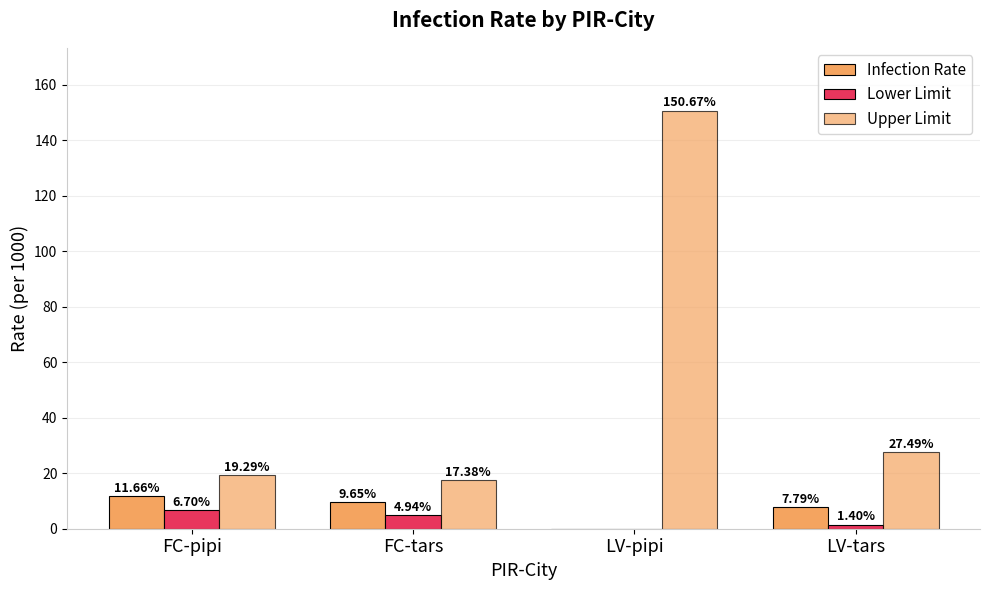

The value of Infection Rate at LV-pipi is -4.0. True or false?

False